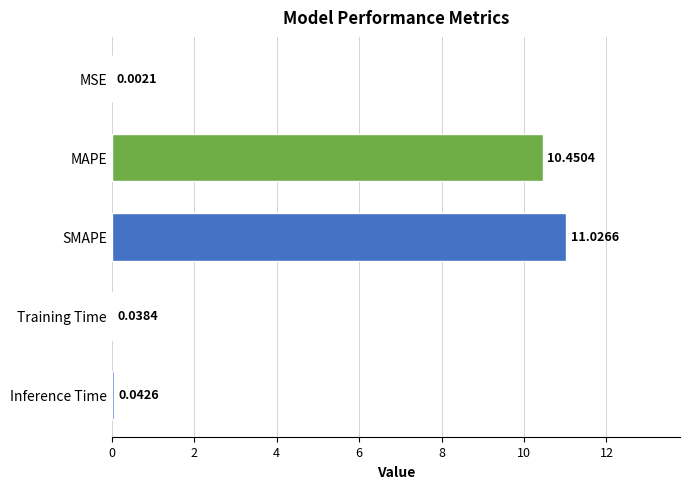

What is the sum of all values?

21.6